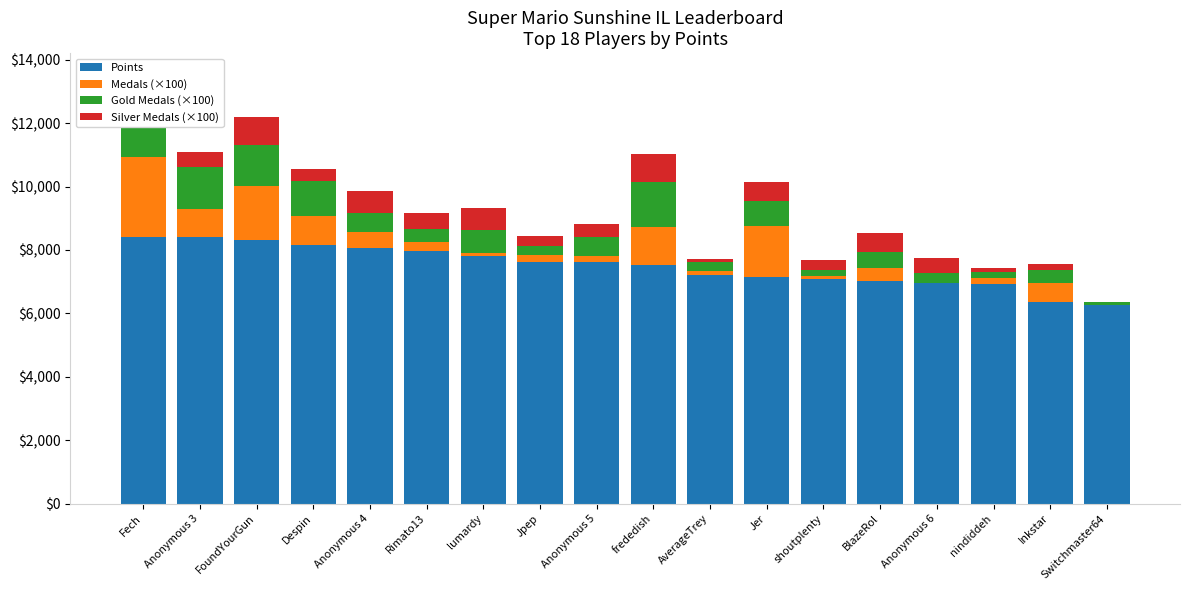

Are the bars horizontal?

No